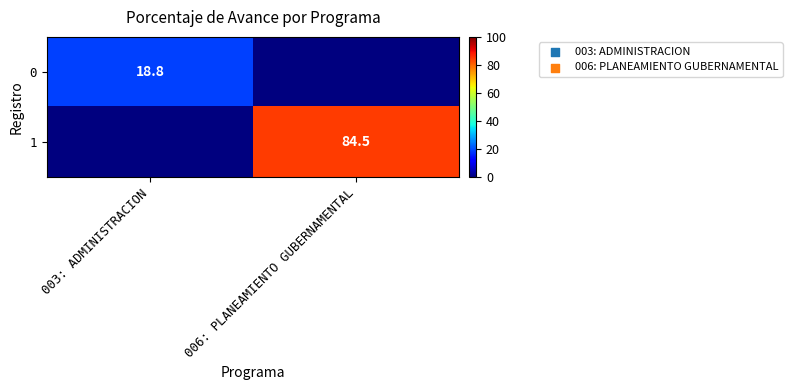

What is the difference between the highest and lowest values at 006: PLANEAMIENTO GUBERNAMENTAL?

84.5